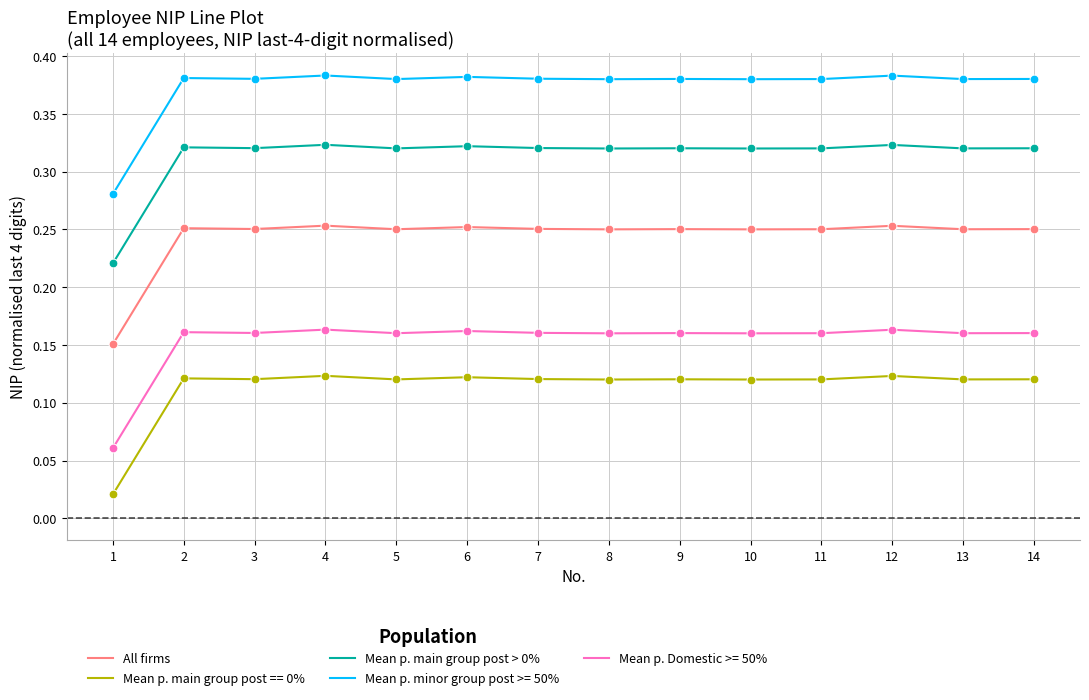

Is the value of Mean p. main group post > 0% at 8 greater than the value of All firms at 1?

Yes